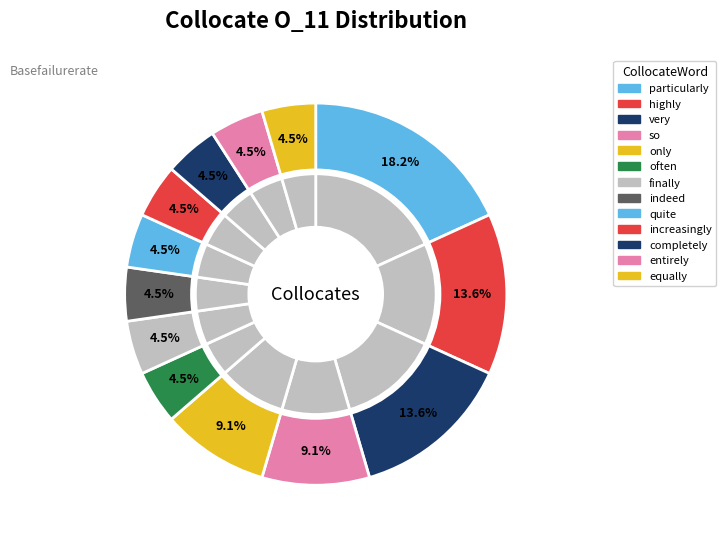

Rank the categories by value from lowest to highest.

often, finally, indeed, quite, increasingly, completely, entirely, equally, so, only, highly, very, particularly